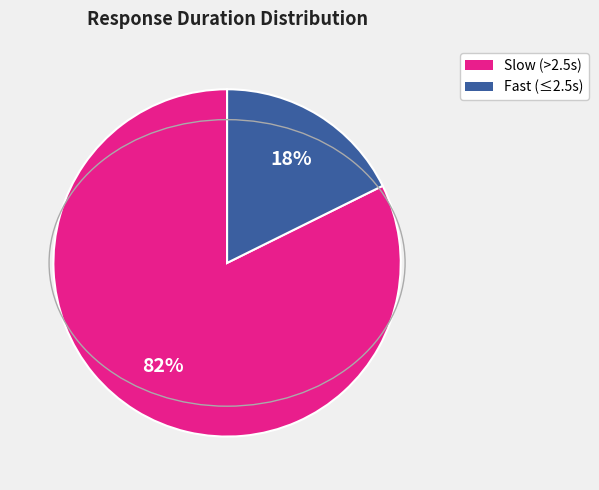

Does any single category account for the majority?

Yes